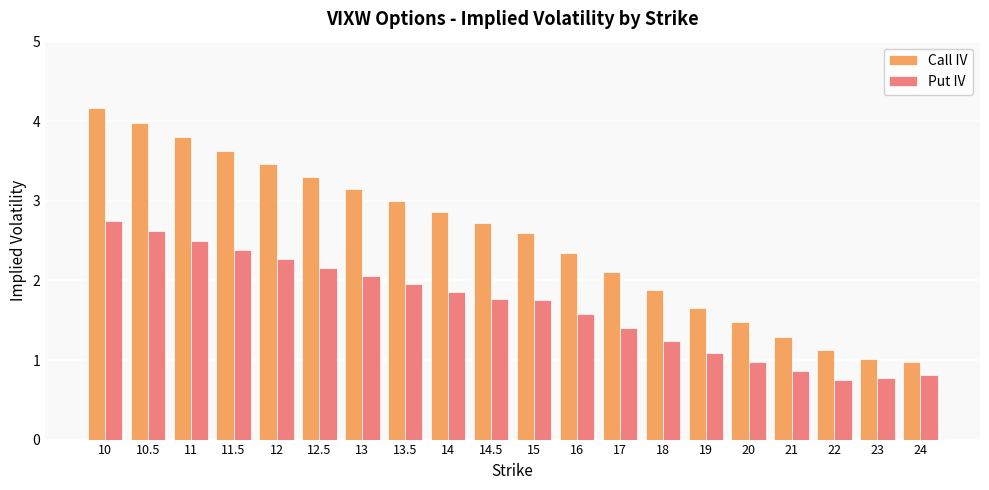

Reading left to right, transcribe all the data shown in this chart.

Call IV: 10=4.2	10.5=4.0	11=3.8	11.5=3.6	12=3.5	12.5=3.3	13=3.1	13.5=3.0	14=2.9	14.5=2.7	15=2.6	16=2.3	17=2.1	18=1.9	19=1.7	20=1.5	21=1.3	22=1.1	23=1.0	24=1.0
Put IV: 10=2.8	10.5=2.6	11=2.5	11.5=2.4	12=2.3	12.5=2.2	13=2.1	13.5=2.0	14=1.9	14.5=1.8	15=1.8	16=1.6	17=1.4	18=1.2	19=1.1	20=1.0	21=0.9	22=0.8	23=0.8	24=0.8